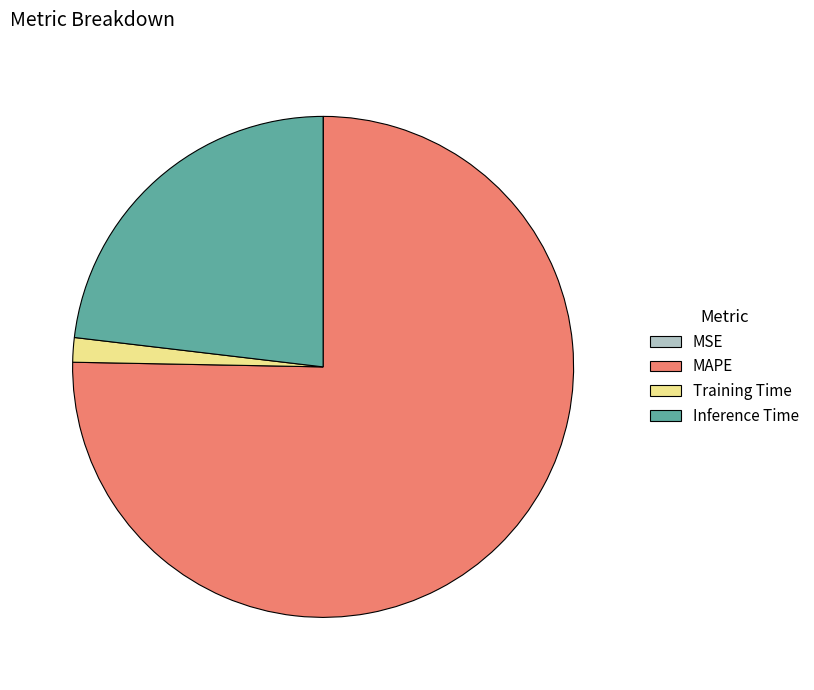

Does MAPE represent more than half of the total?

Yes